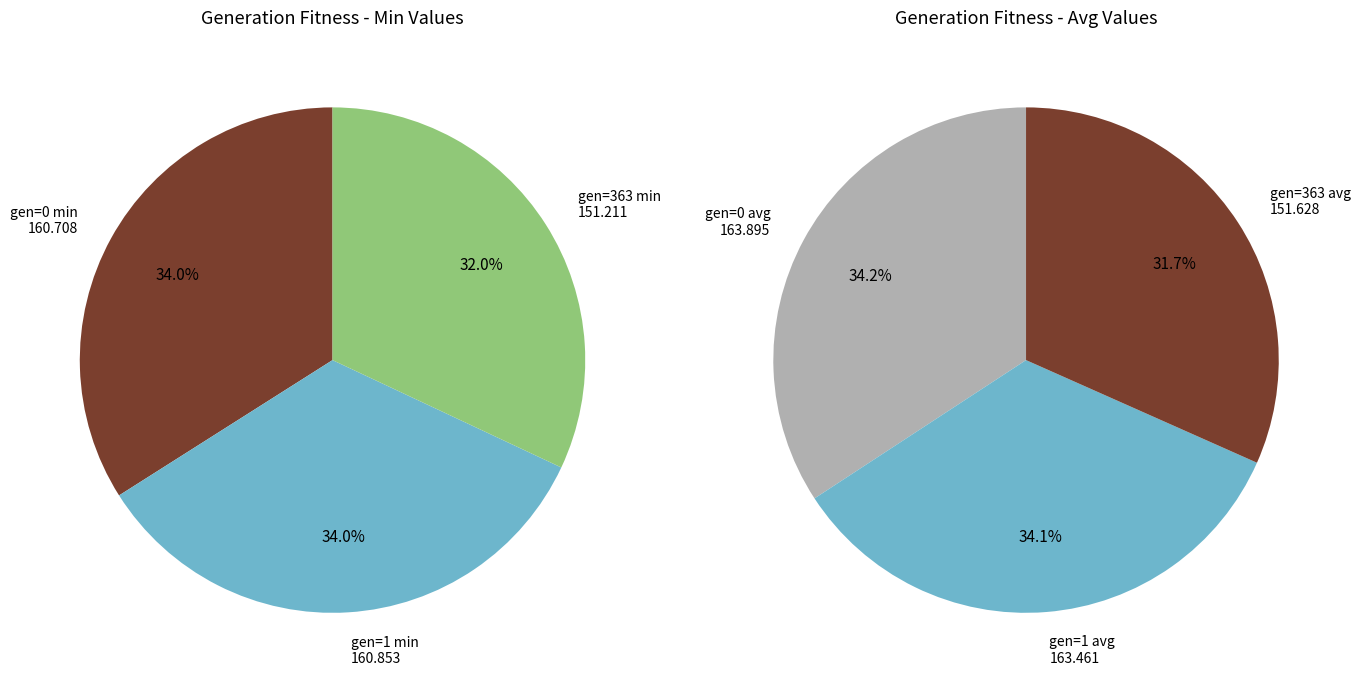

Which slice is the smallest?

gen=363 (min)